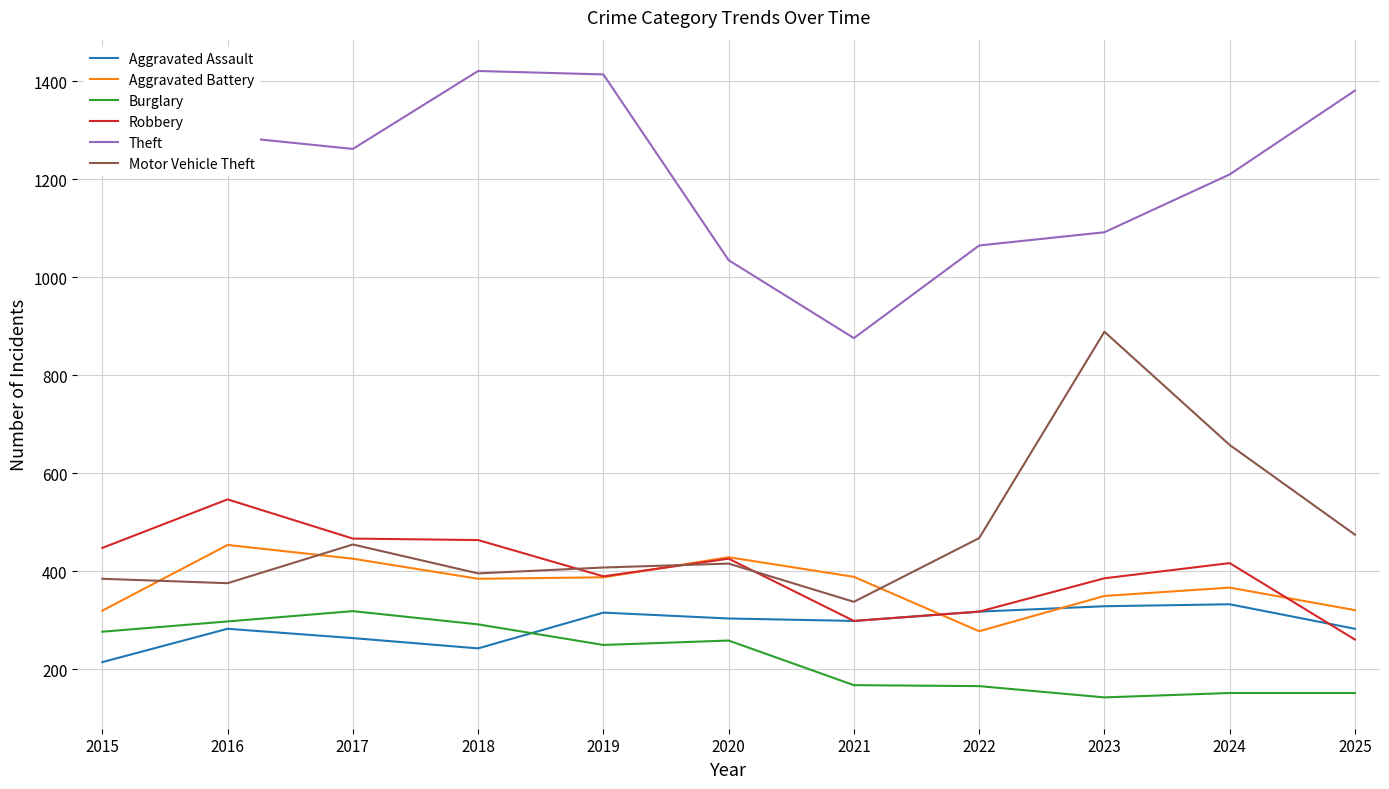

At which label is Motor Vehicle Theft closest to 613?

2024